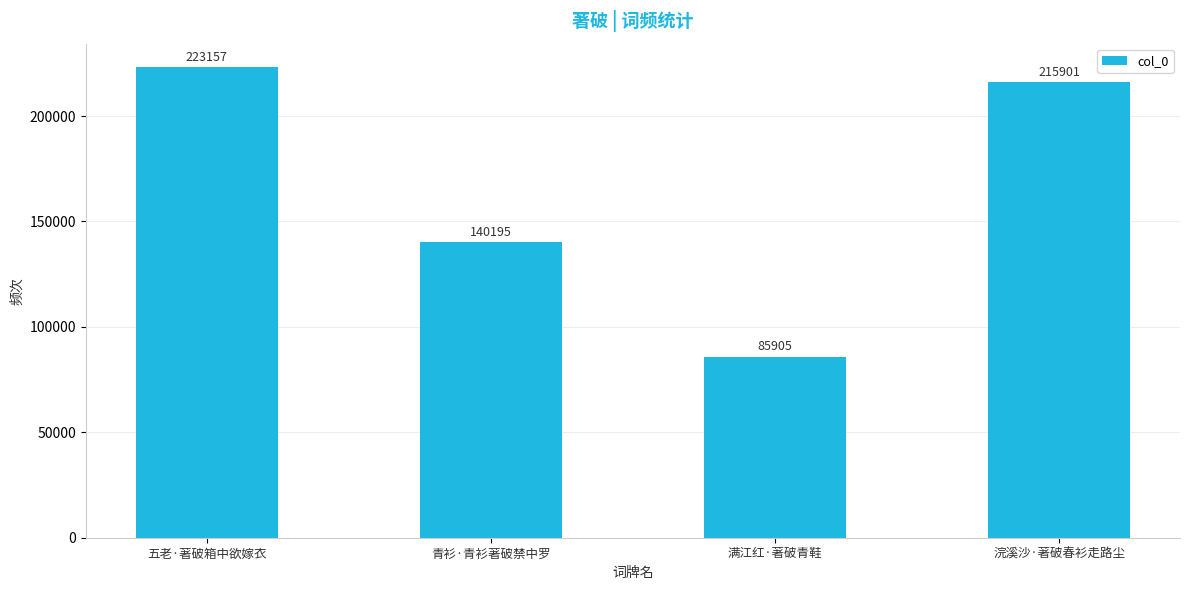

Where does the data first go above 215901?

五老·著破箱中欲嫁衣